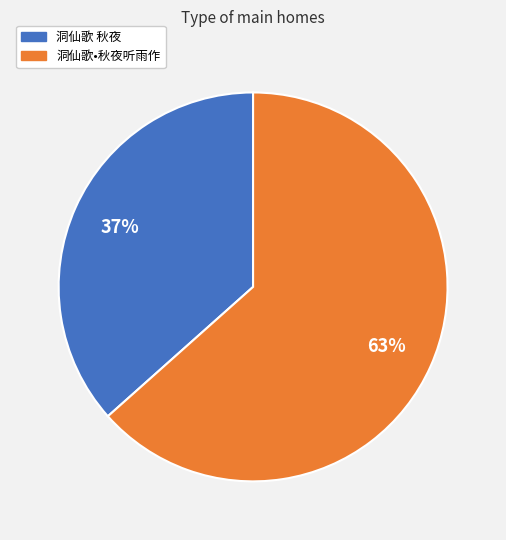

Is it true that 洞仙歌•秋夜听雨作 is 76% of the pie?

False